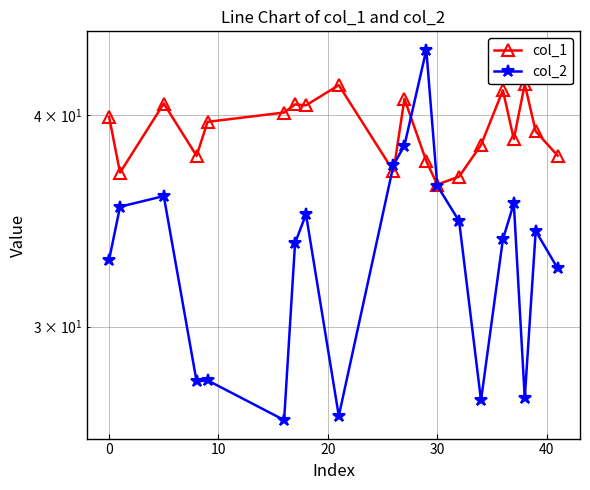

Reading left to right, what are all the values shown in this chart?

col_1: 39.9	37.0	40.6	37.9	39.6	40.2	40.6	40.6	41.7	37.1	40.9	37.6	36.4	36.8	38.4	41.4	38.7	41.7	39.1	37.9
col_2: 32.9	35.3	35.8	27.8	27.9	26.4	33.6	35.0	26.6	37.4	38.4	43.7	36.3	34.6	27.1	33.8	35.5	27.2	34.2	32.5